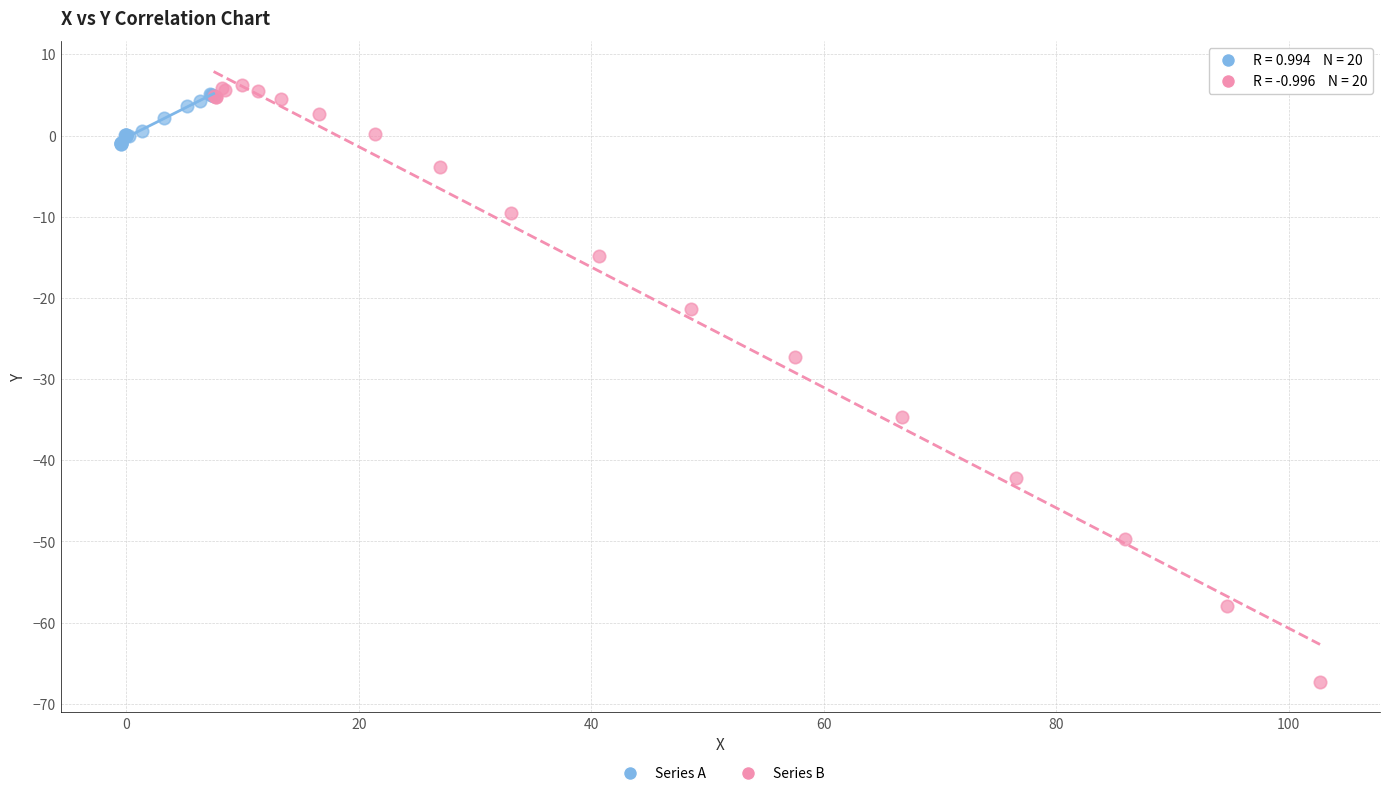

Which series has the widest spread of Y values?

Series B